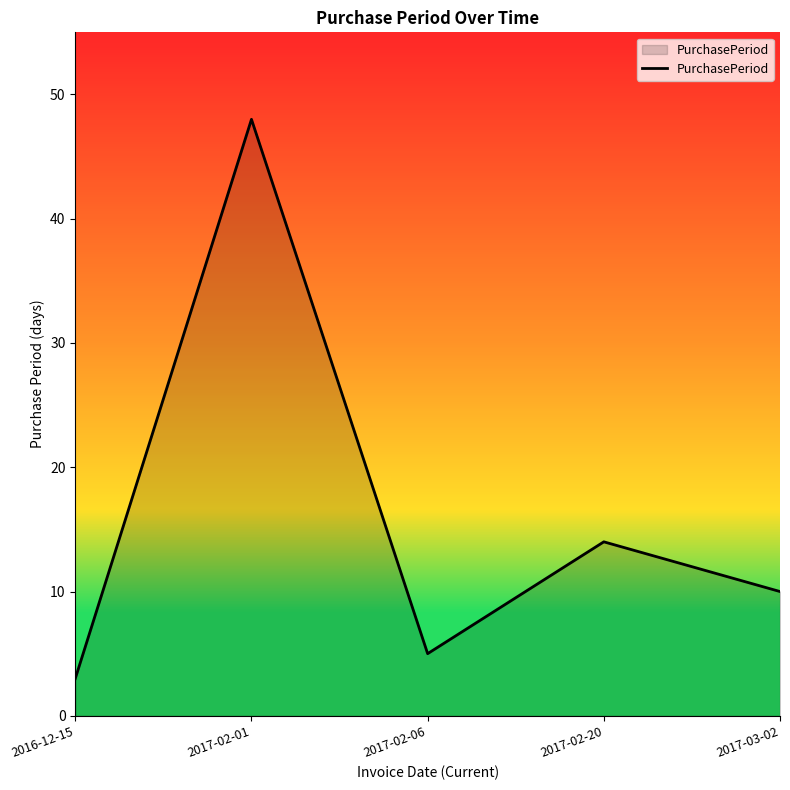

Which category has the lowest value across all series?

2016-12-15